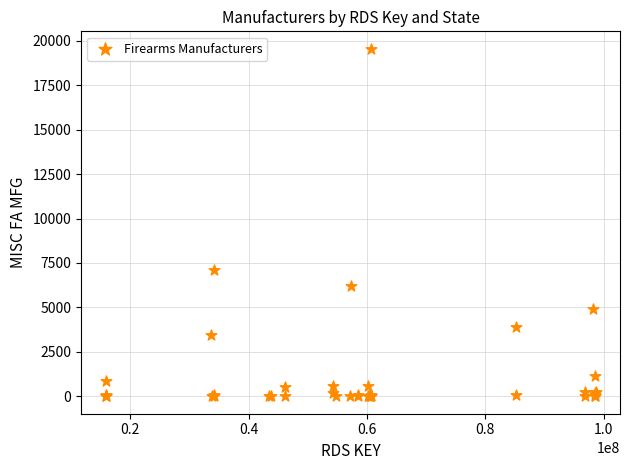

What Y value in the scatter plot is closest to 9775?

7131